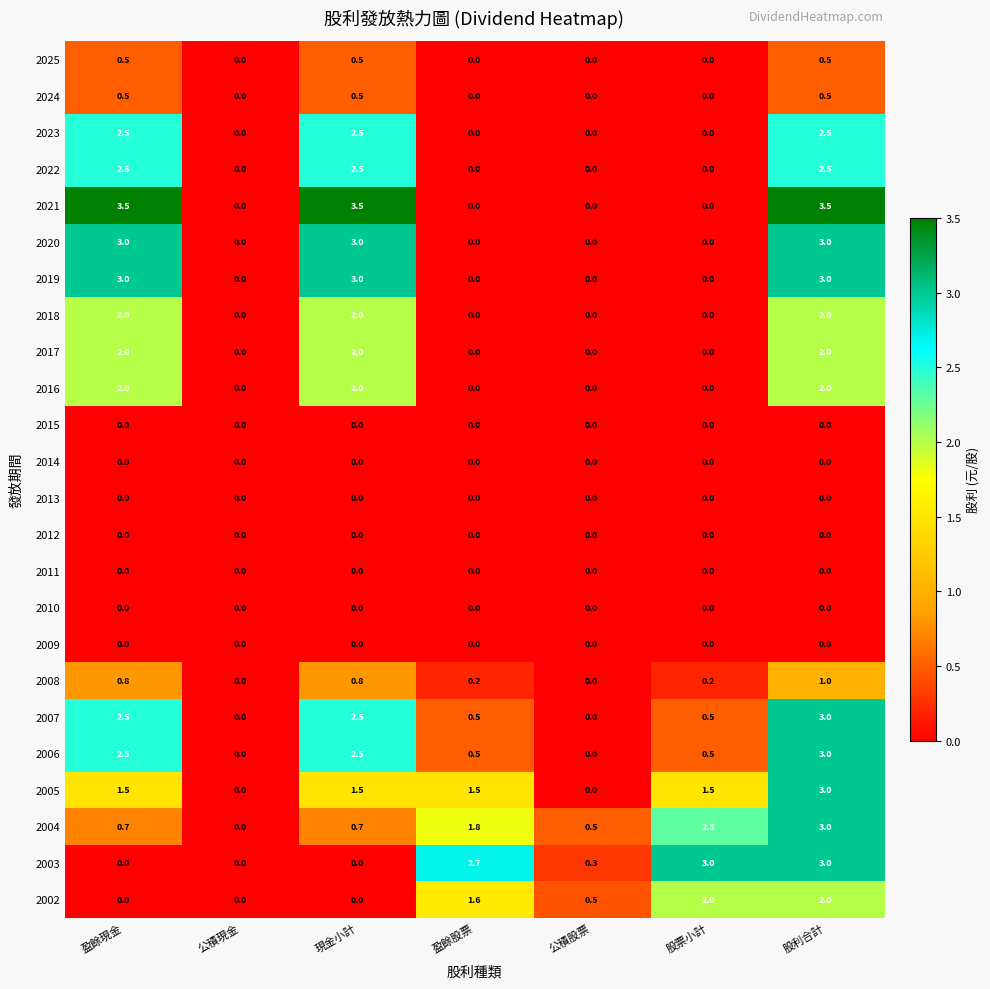

True or false: 2003 has a value of 0.0 at 現金小計.

True